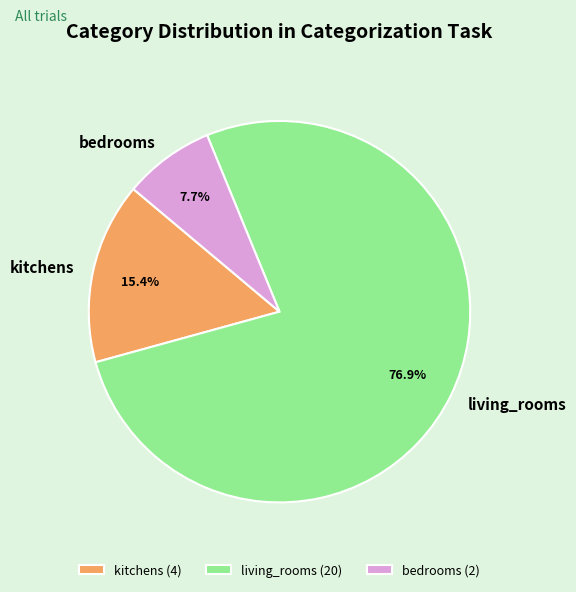

Rank the categories by value from lowest to highest.

bedrooms, kitchens, living_rooms